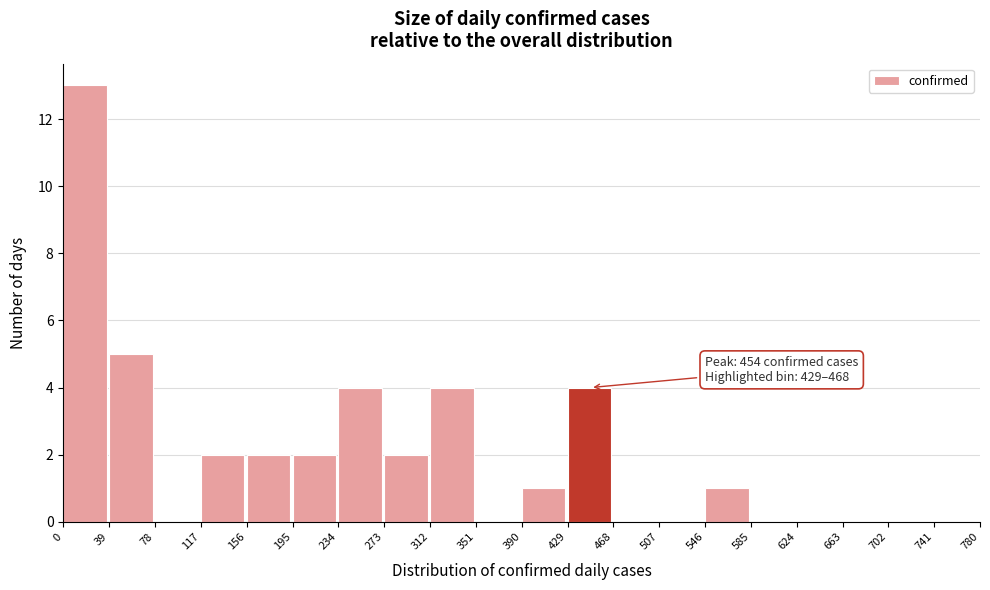

Which range on the x-axis has the tallest bar?

0 to 39